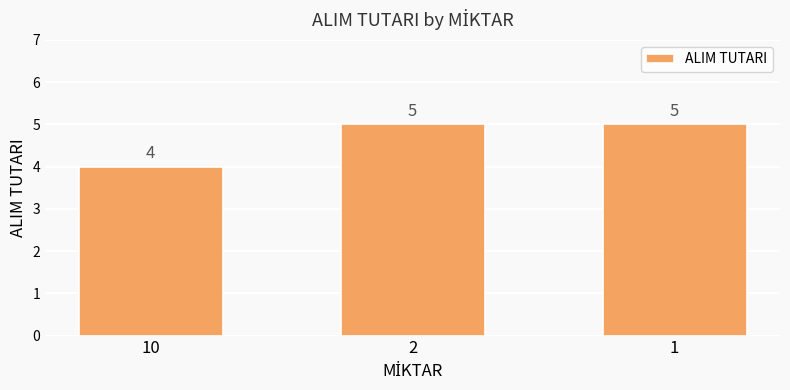

Reading left to right, what are all the values shown in this chart?

4	5	5